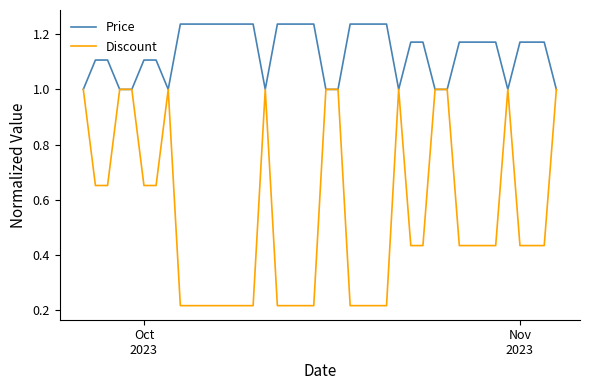

What is the minimum value for Price?

1.0